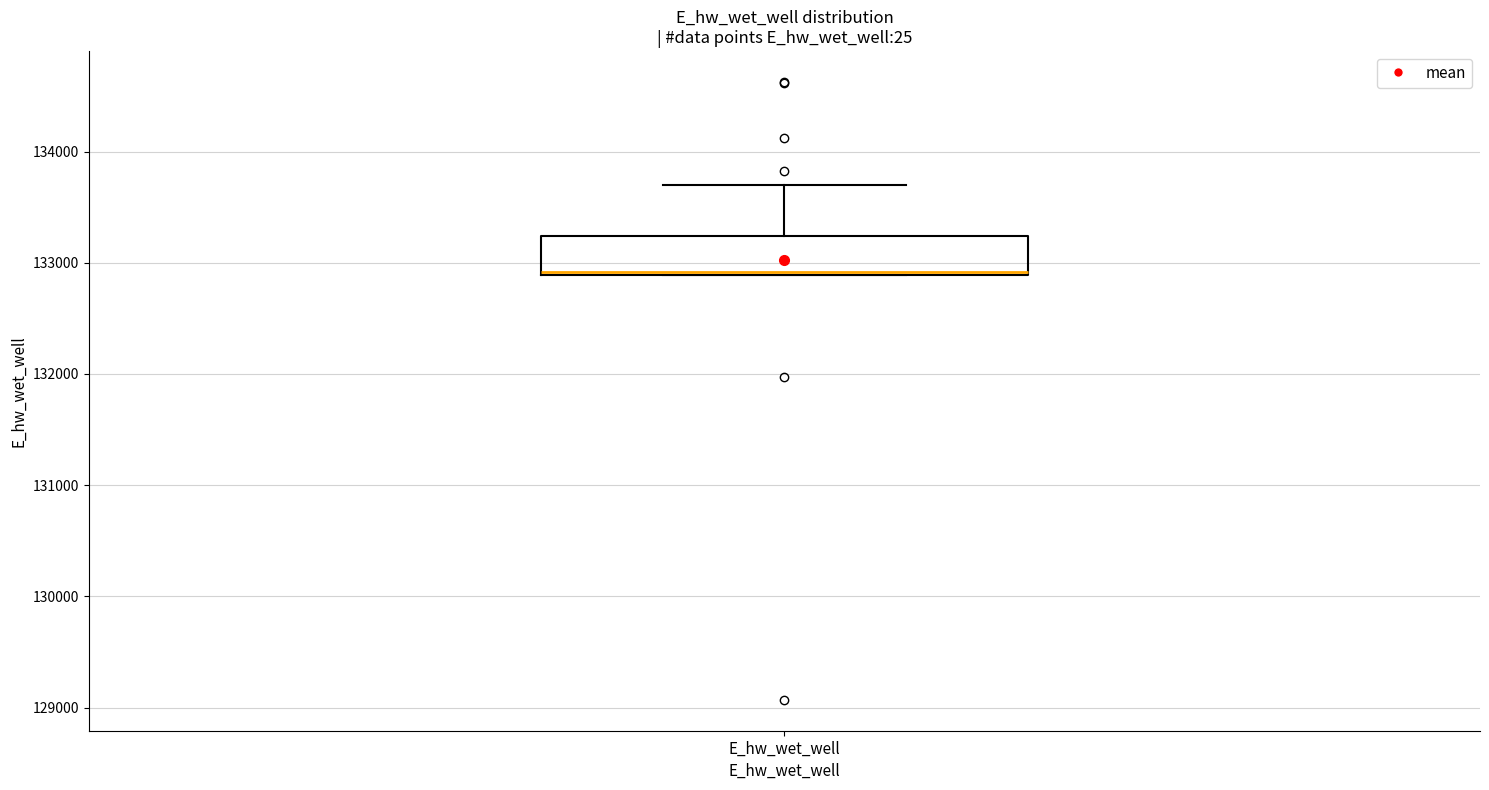

Read this box plot against the y-axis: the position of the median line, the range covered by the box, and the ends of both whiskers. The values are not printed on the chart, so give them approximately, as read against the axis.

median 132900, box 132900 to 133200, whiskers 132900 to 133700